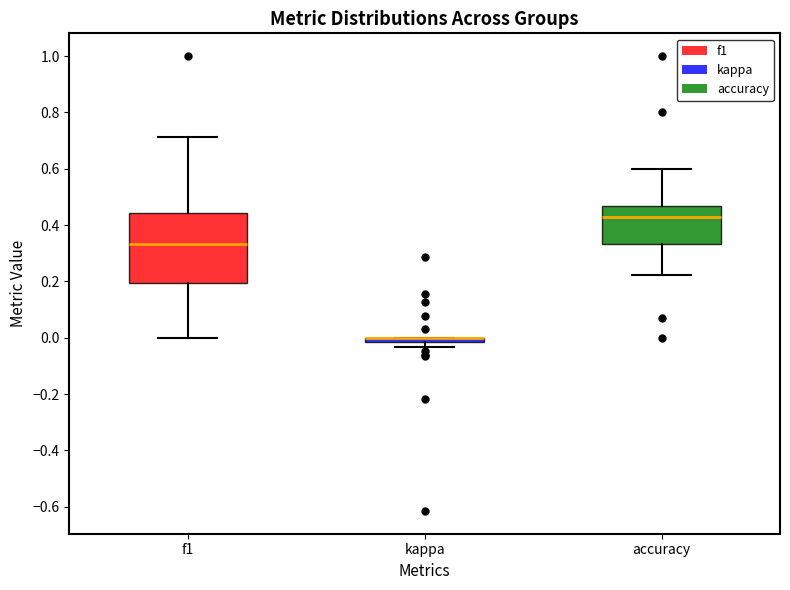

Which box is the tallest, from its lower edge to its upper edge?

f1